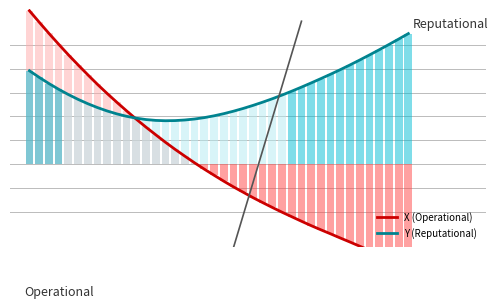

Reading left to right, transcribe all the data shown in this chart.

X (Operational): 12.9	11.9	11.0	10.1	9.2	8.3	7.5	6.7	5.9	5.2	4.5	3.8	3.1	2.5	1.8	1.2	0.7	0.1	-0.4	-0.9	-1.4	-1.9	-2.4	-2.8	-3.2	-3.7	-4.1	-4.4	-4.8	-5.2	-5.5	-5.9	-6.2	-6.6	-6.9	-7.3	-7.6	-8.0	-8.3	-8.7
Y (Reputational): 7.8	7.3	6.8	6.3	5.8	5.4	5.1	4.7	4.5	4.2	4.0	3.8	3.7	3.7	3.6	3.6	3.7	3.8	3.9	4.0	4.2	4.4	4.7	4.9	5.2	5.5	5.8	6.1	6.5	6.8	7.2	7.5	7.9	8.3	8.7	9.2	9.6	10.0	10.5	11.0